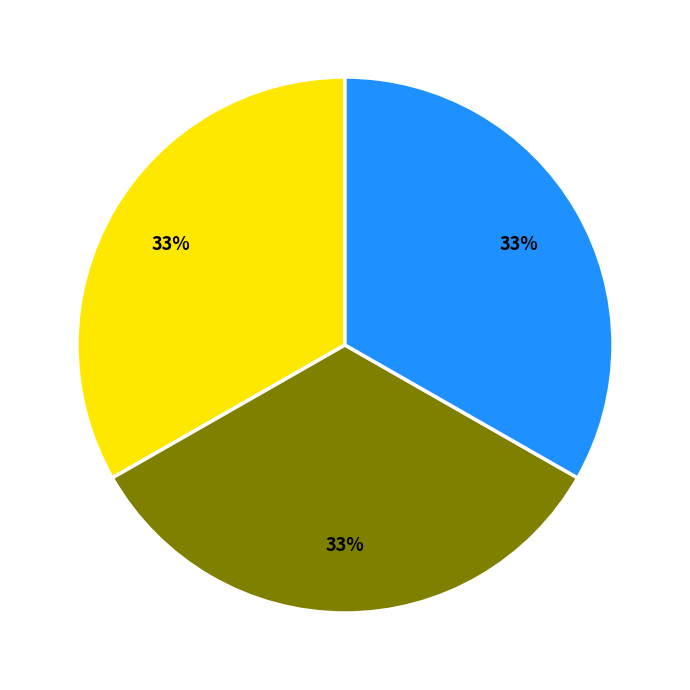

To the nearest percent, what is the average slice percentage?

33%